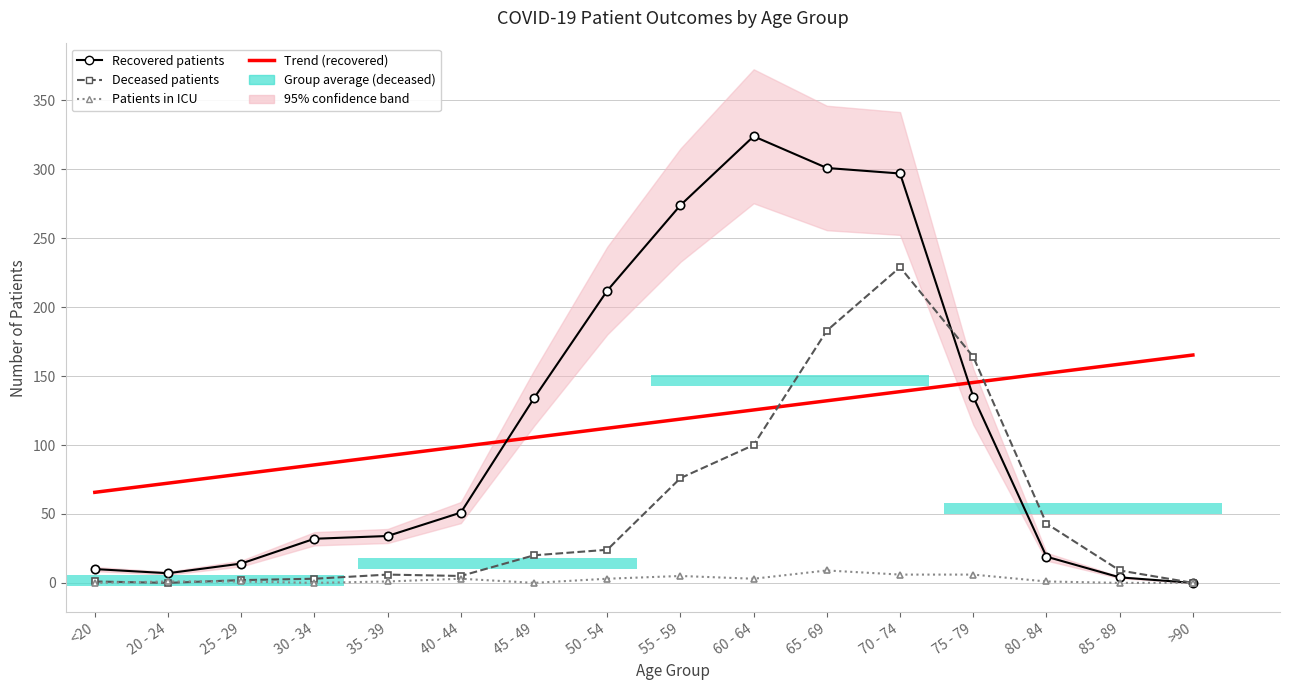

What is the value of the deceased_patients bar at the 7th from the left?

20